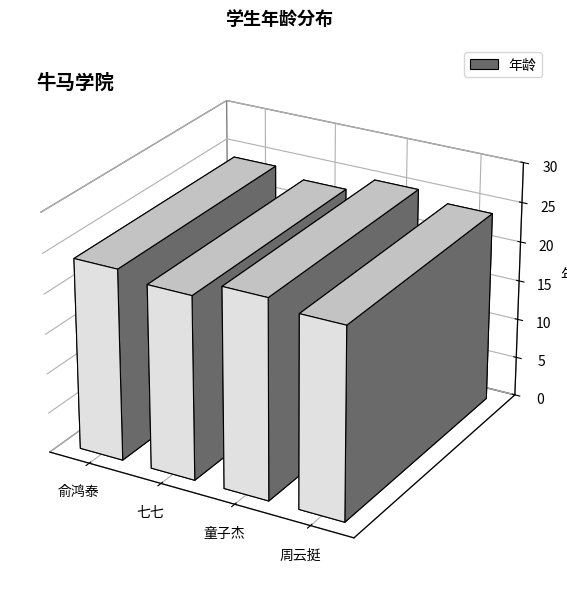

List the labels in order of value, smallest first.

七七, 俞鸿泰, 周云挺, 童子杰